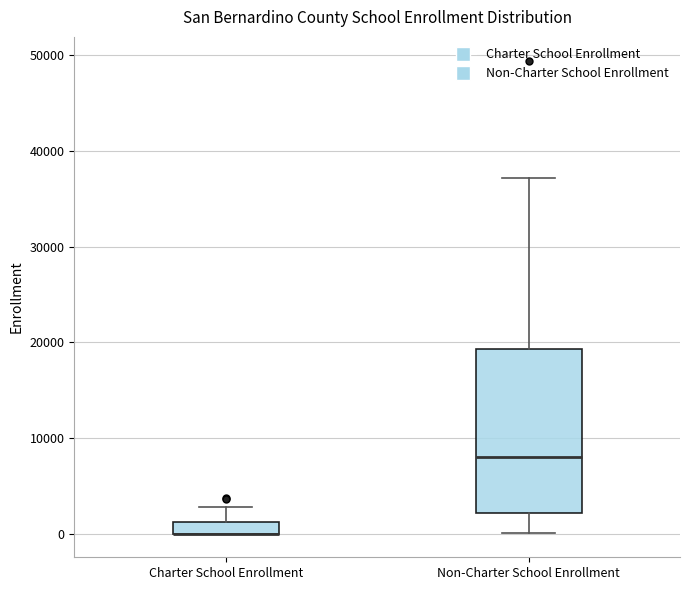

Which box is the tallest, from its lower edge to its upper edge?

Non-Charter School Enrollment